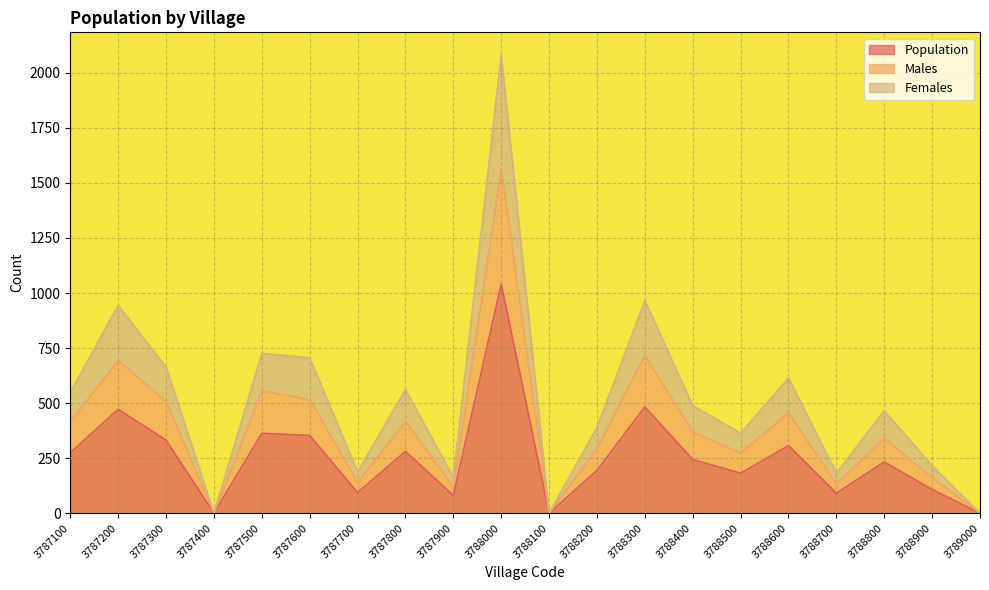

How many data points in Population are above 244?

9